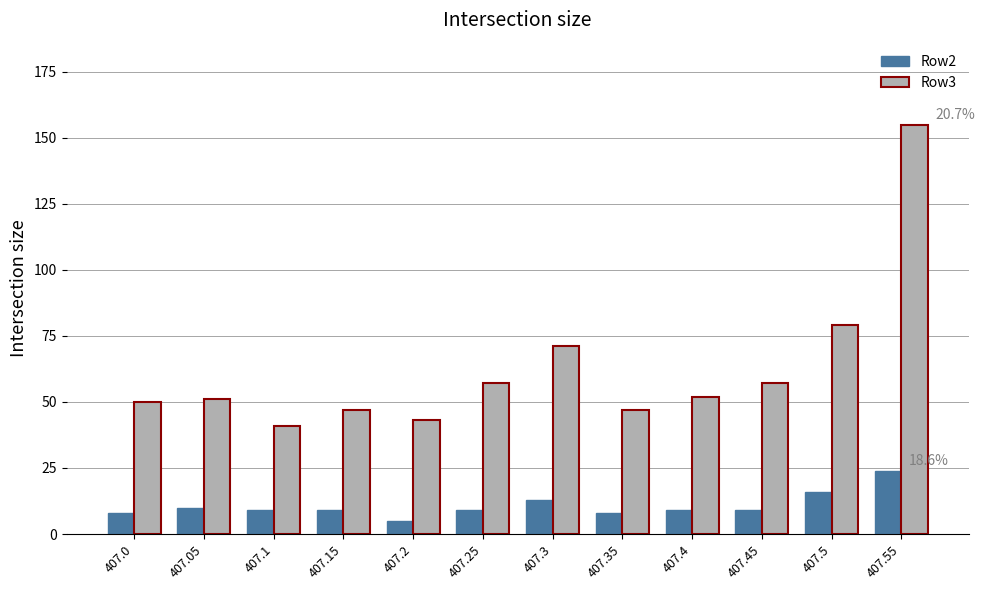

What is the minimum value for Row3?

41